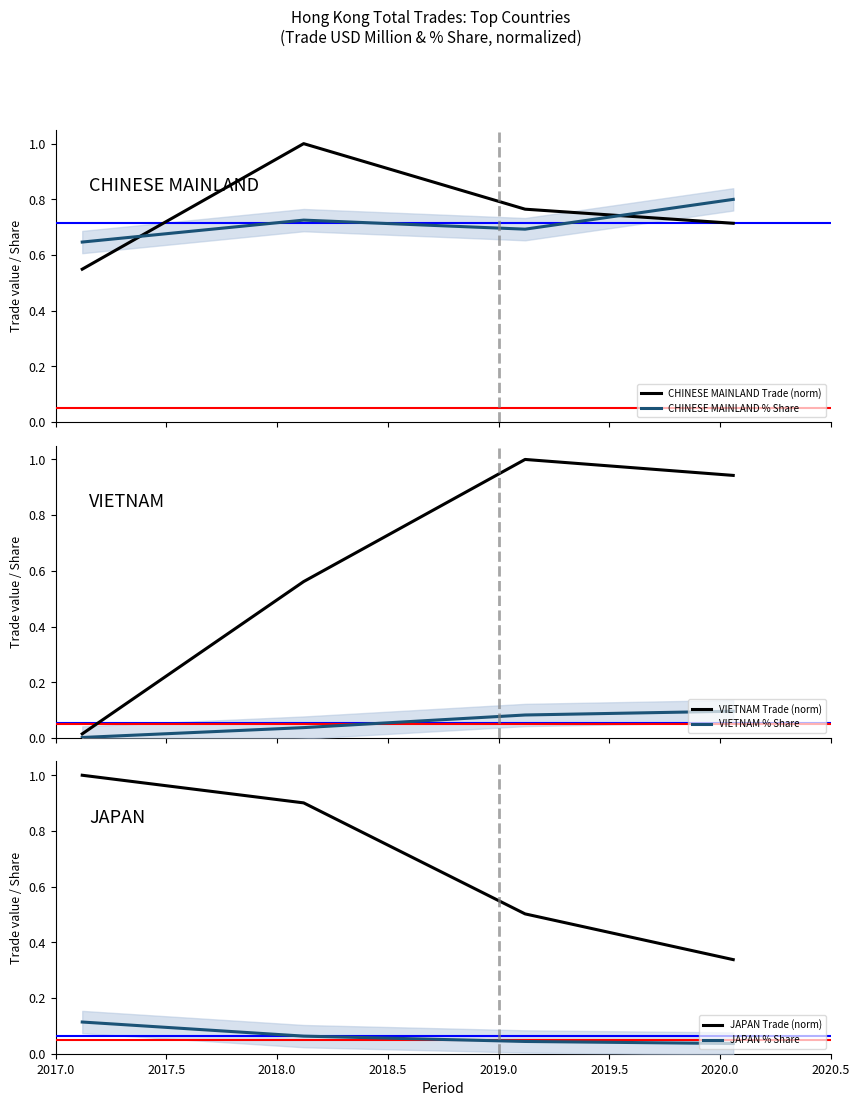

How many times do CHINESE MAINLAND Trade (norm) and CHINESE MAINLAND % Share cross each other?

2